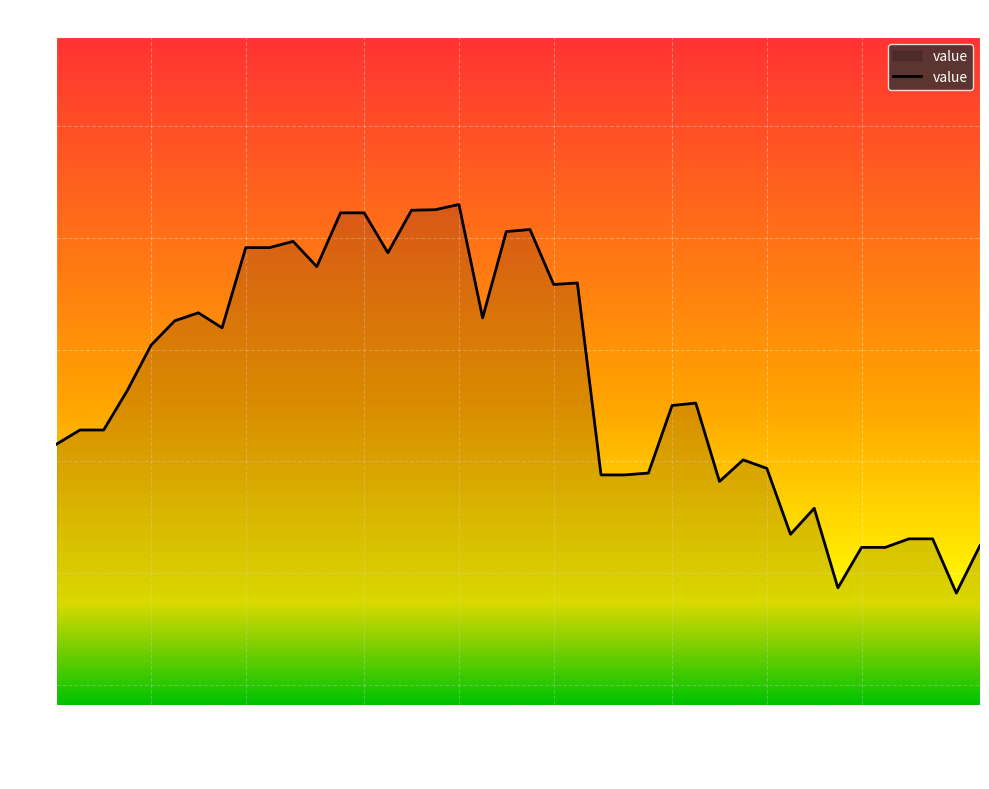

What is the greatest value displayed?

83.0